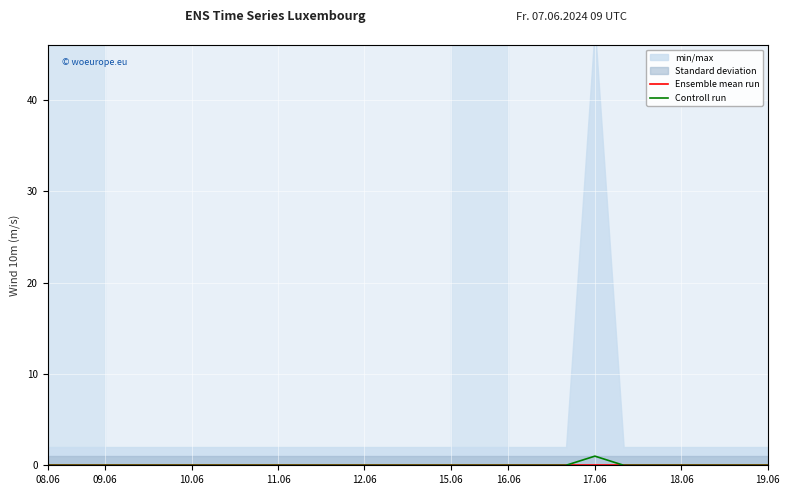

True or false: Ensemble mean run and Controll run cross at least once.

False